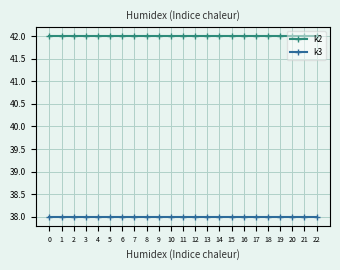

Reading left to right, list all the values displayed in this chart.

k2: 42	42	42	42	42	42	42	42	42	42	42	42	42	42	42	42	42	42	42	42	42	42	42
k3: 38	38	38	38	38	38	38	38	38	38	38	38	38	38	38	38	38	38	38	38	38	38	38